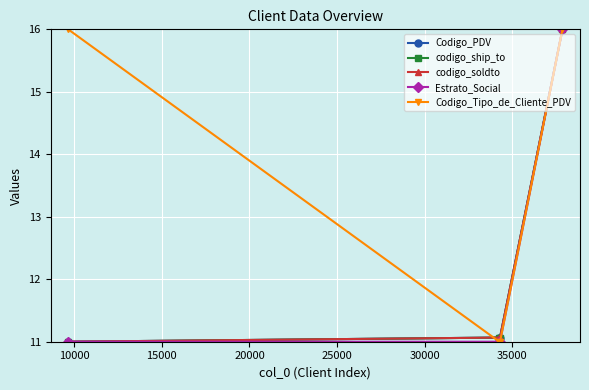

Is this an area chart (filled region under the line)?

No